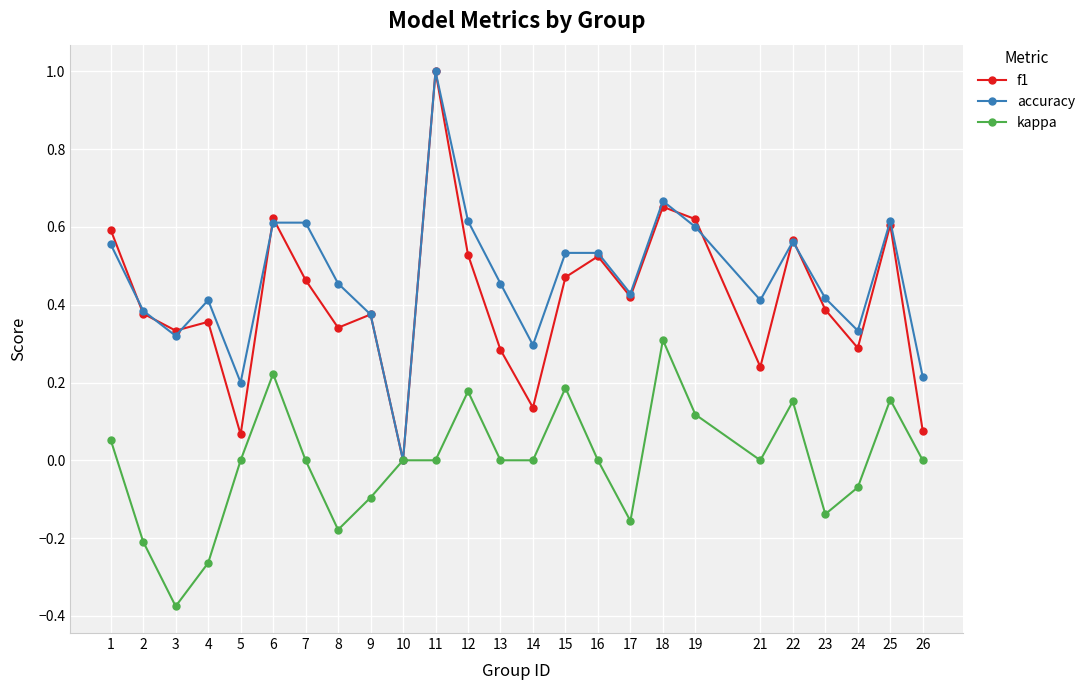

At 18, list the series in order from smallest to largest.

kappa, f1, accuracy